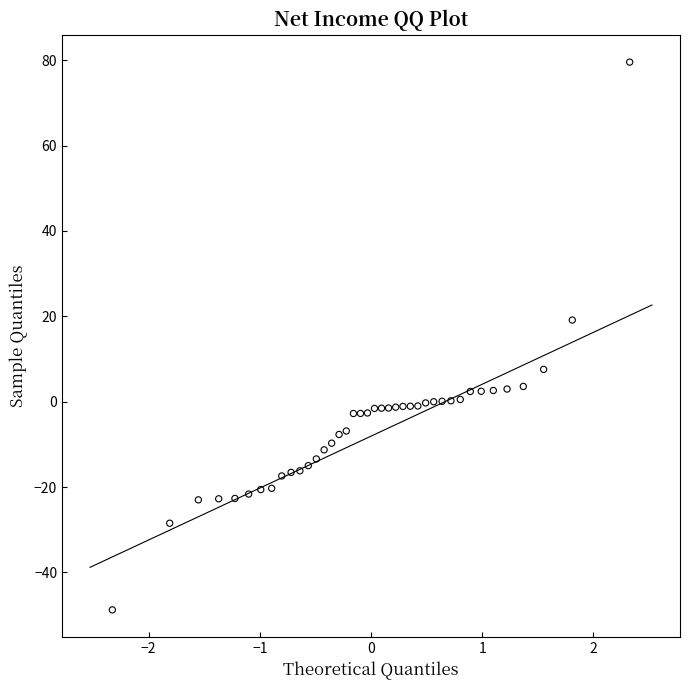

What is the range of X values (max minus min)?

4.7